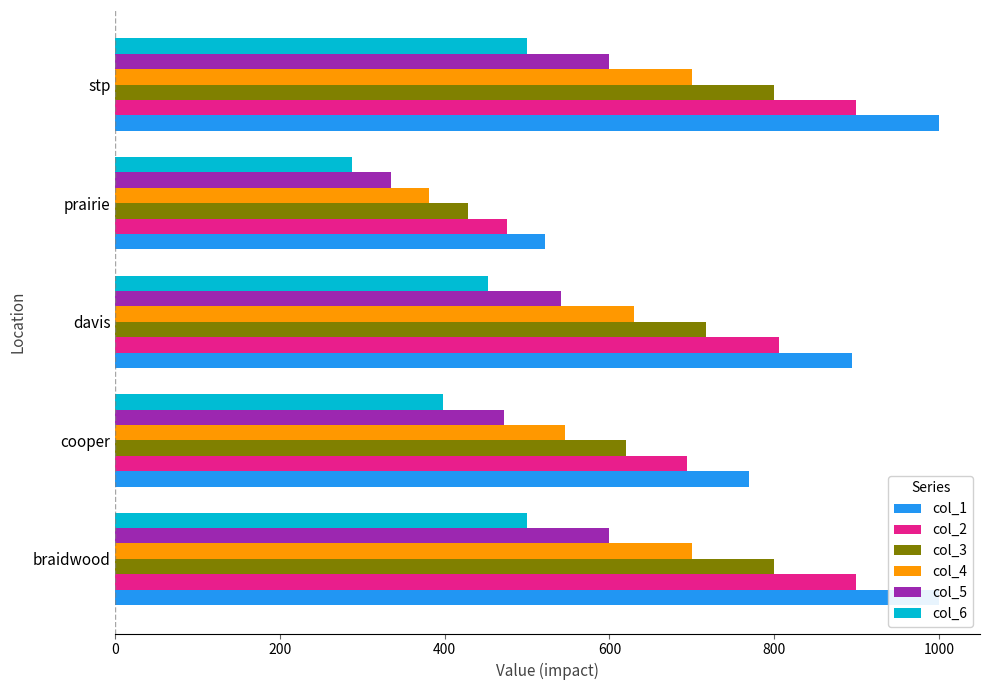

Rank the series by their average value, from highest to lowest.

col_1, col_2, col_3, col_4, col_5, col_6